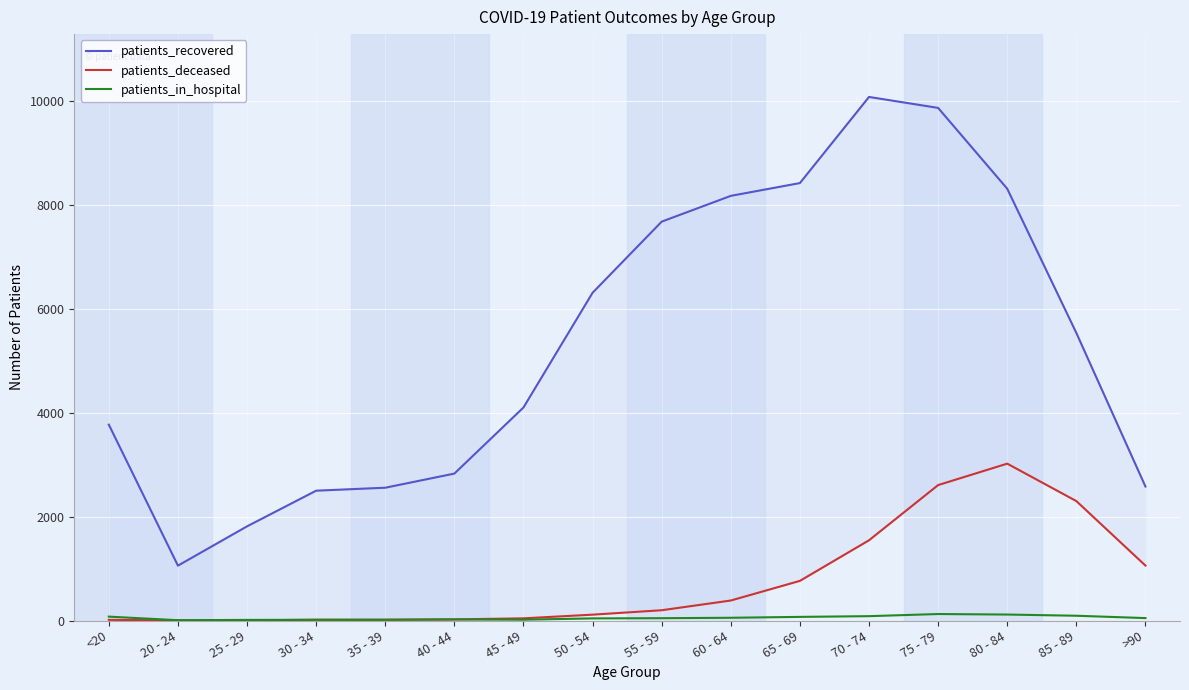

What is the minimum value shown in the chart?

3